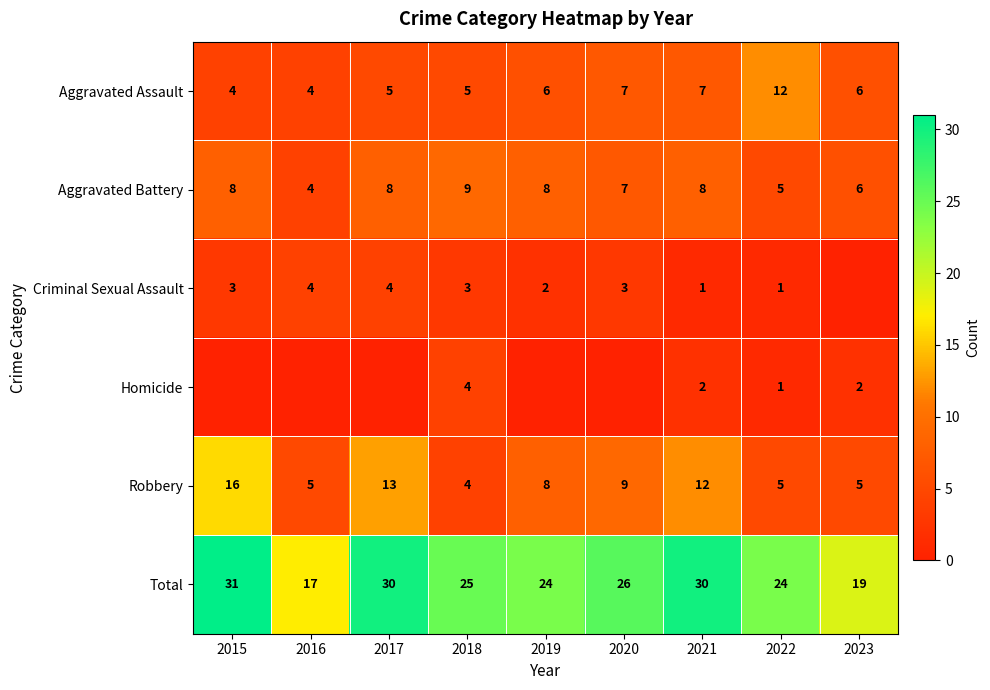

What value does the Aggravated Battery series have at 2023?

6